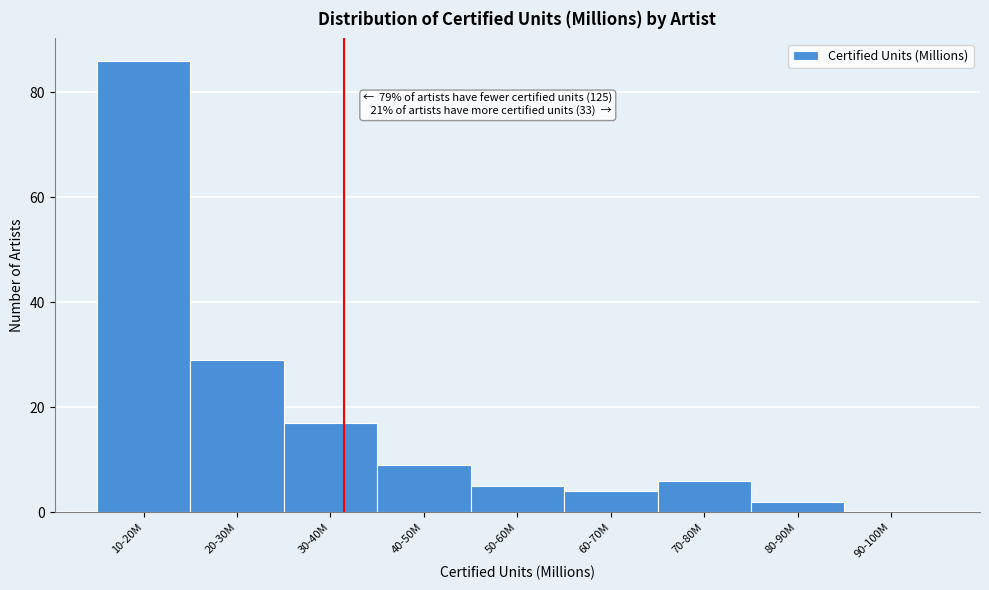

Reading right to left, list all the values displayed in this chart.

90-100M=0	80-90M=2	70-80M=6	60-70M=4	50-60M=5	40-50M=9	30-40M=17	20-30M=29	10-20M=86